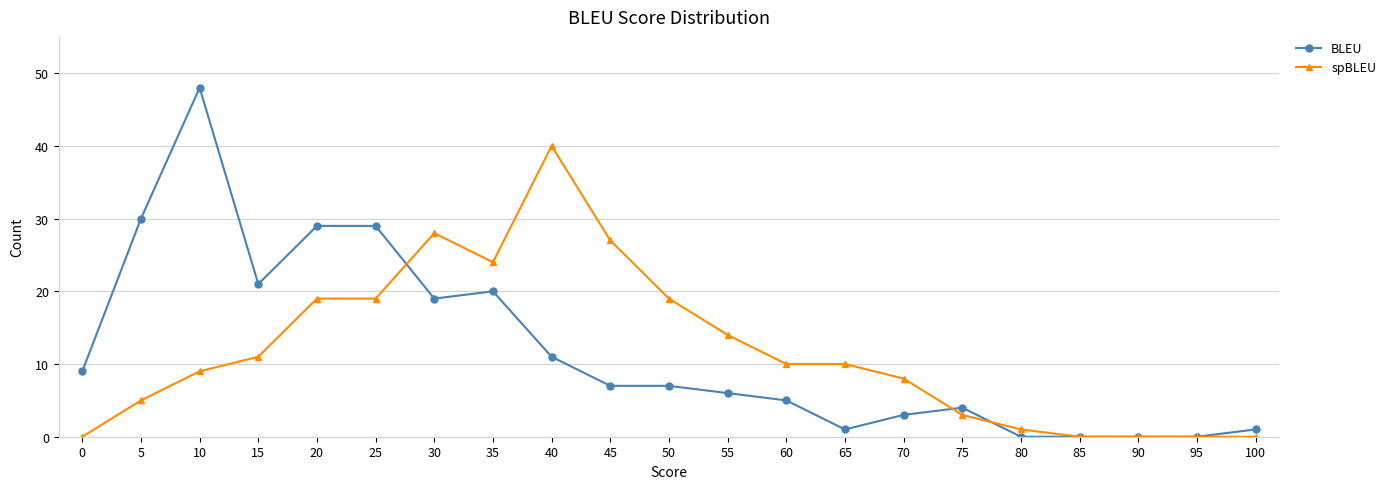

How many categories are shown in the chart?

21